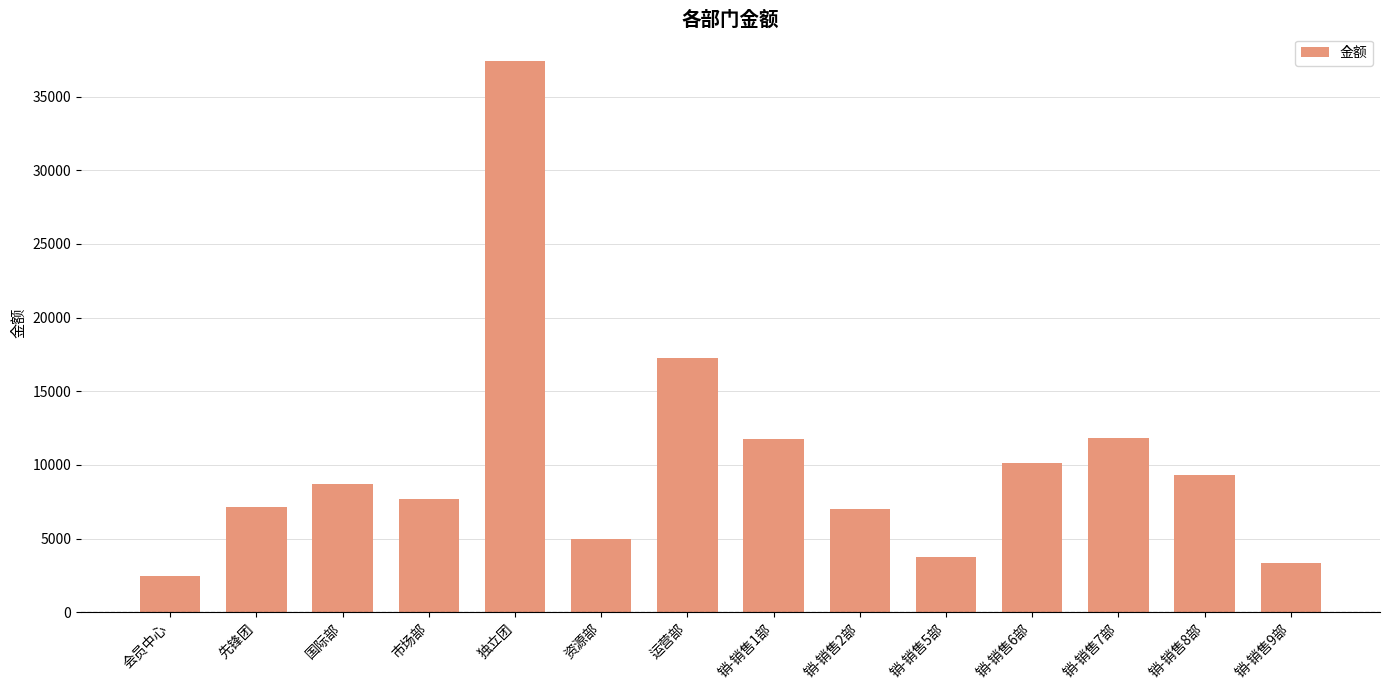

Read the value at 市场部, to the nearest 100.

7700